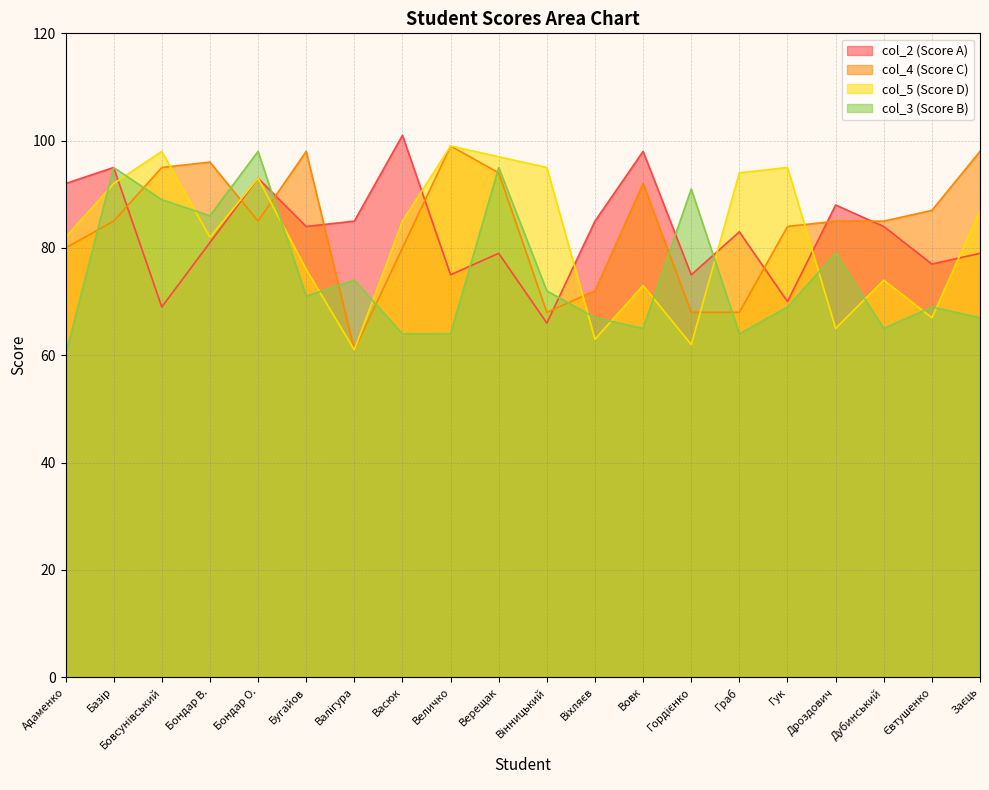

What is the label of the 10th point from the right?

Вінницький